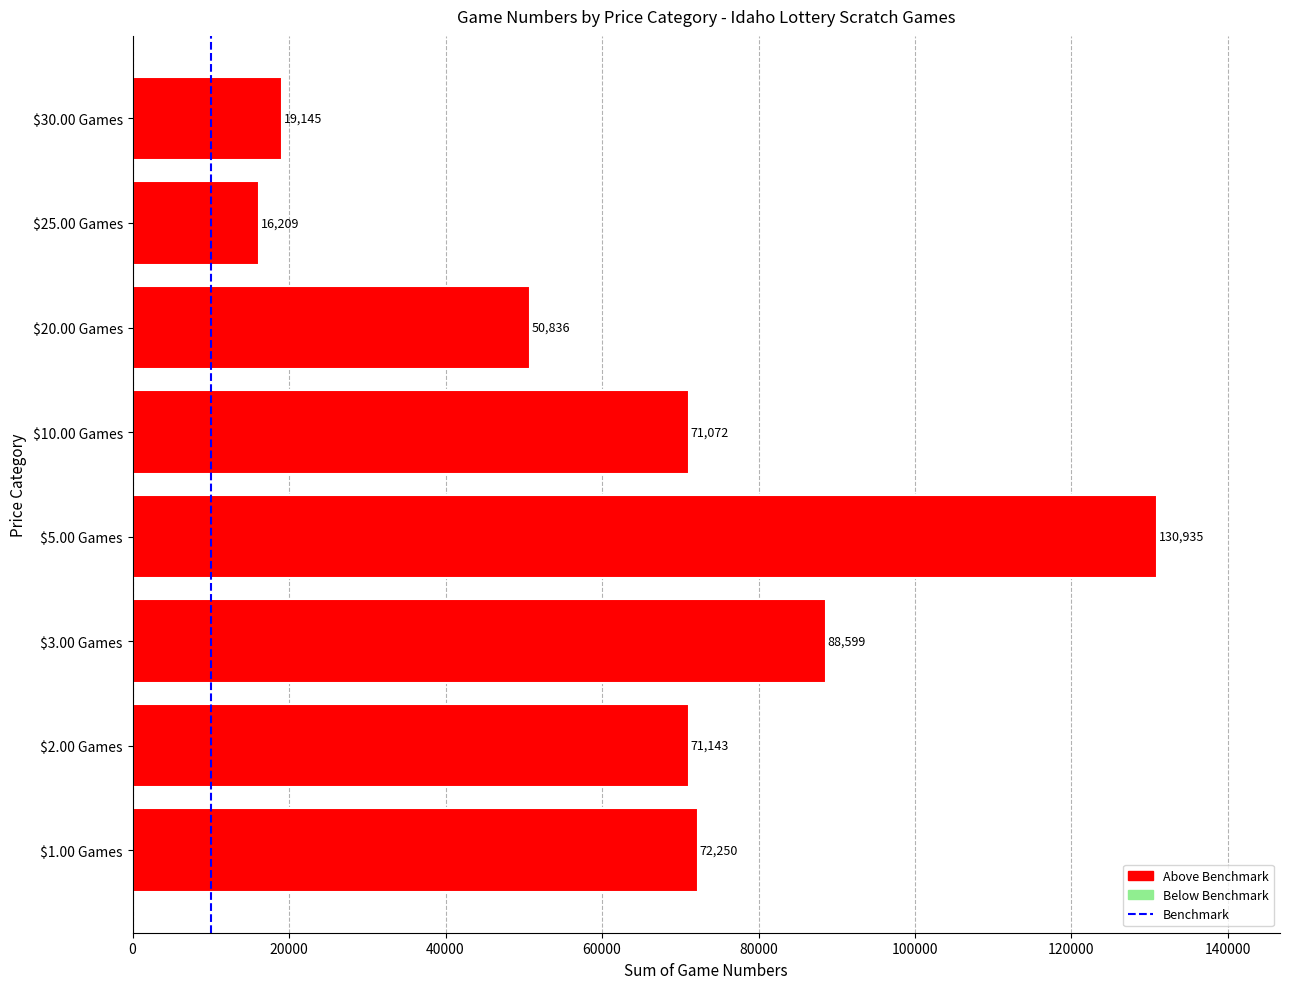

At which label is the value closest to 73572?

$1.00 Games